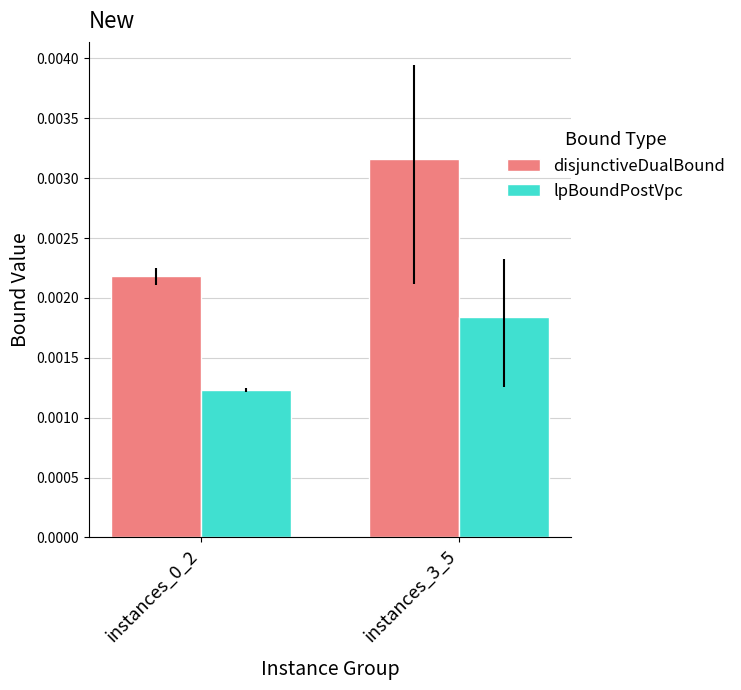

What is the label of the 1st bar from the right?

instances_3_5